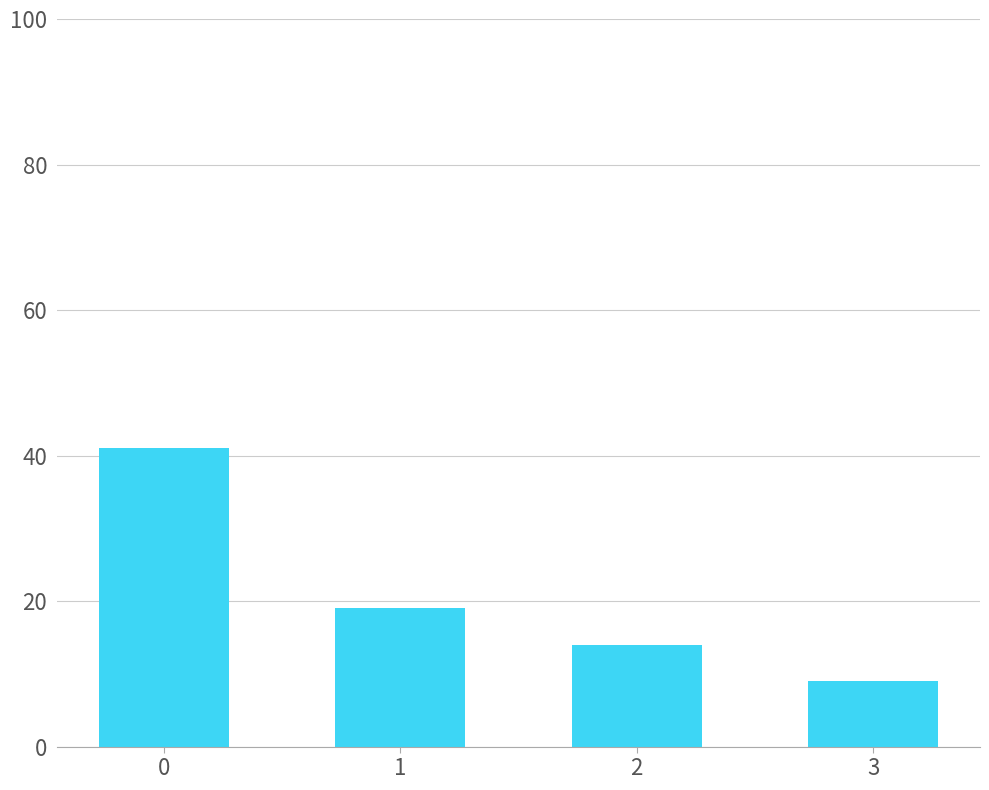

The chart shows a value of 33 at 1. True or false?

False